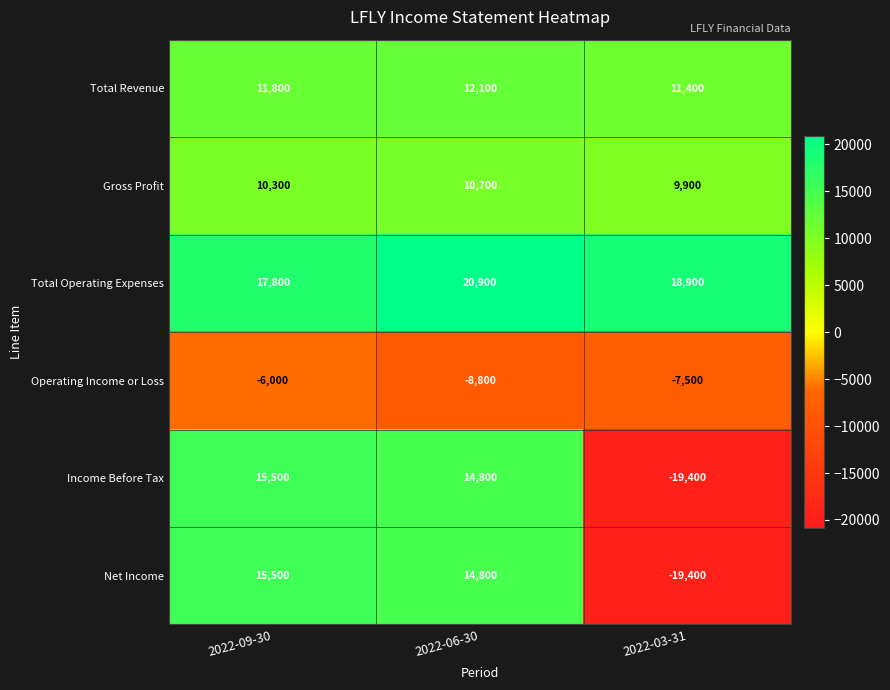

What is the average value of the Operating Income or Loss series?

-7433